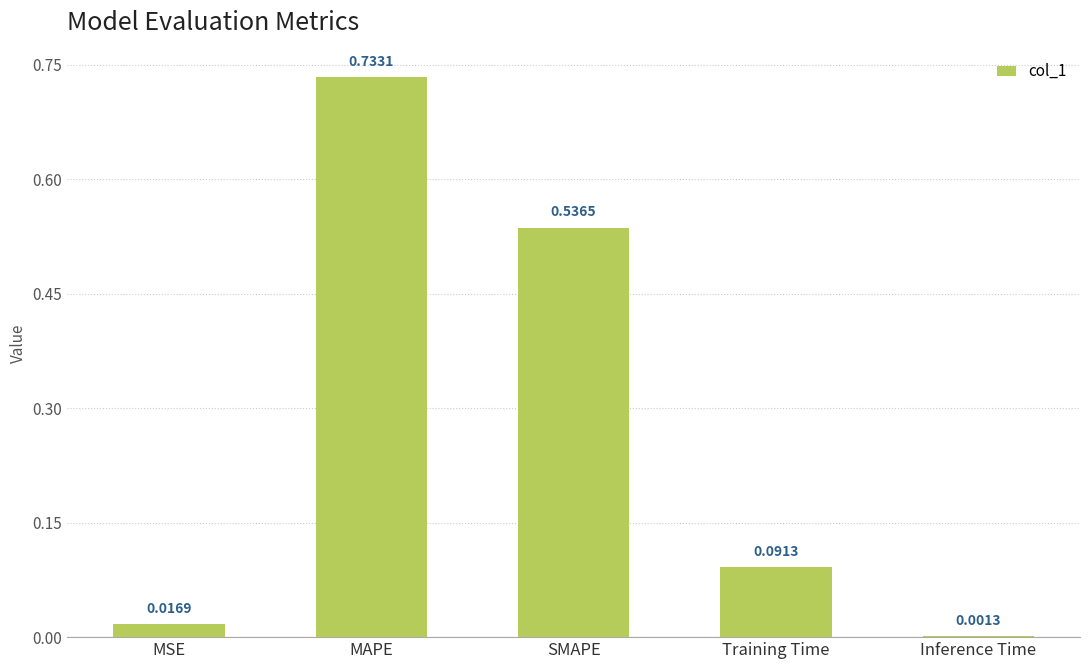

At which label is the value closest to 0?

Inference Time